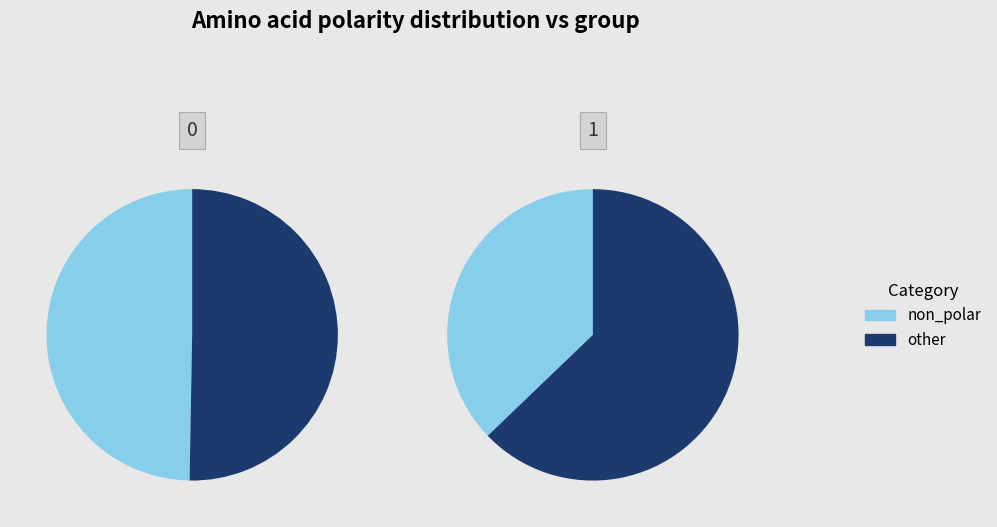

Is the sum of 1 and 0 greater than half?

Yes